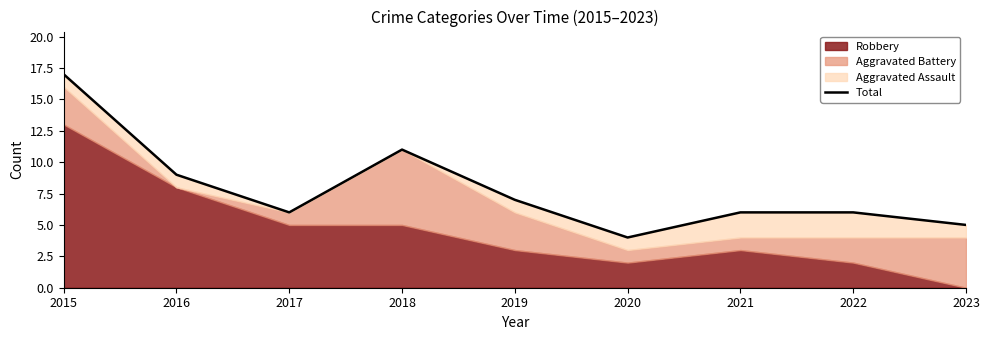

How many data points does each series have?

9